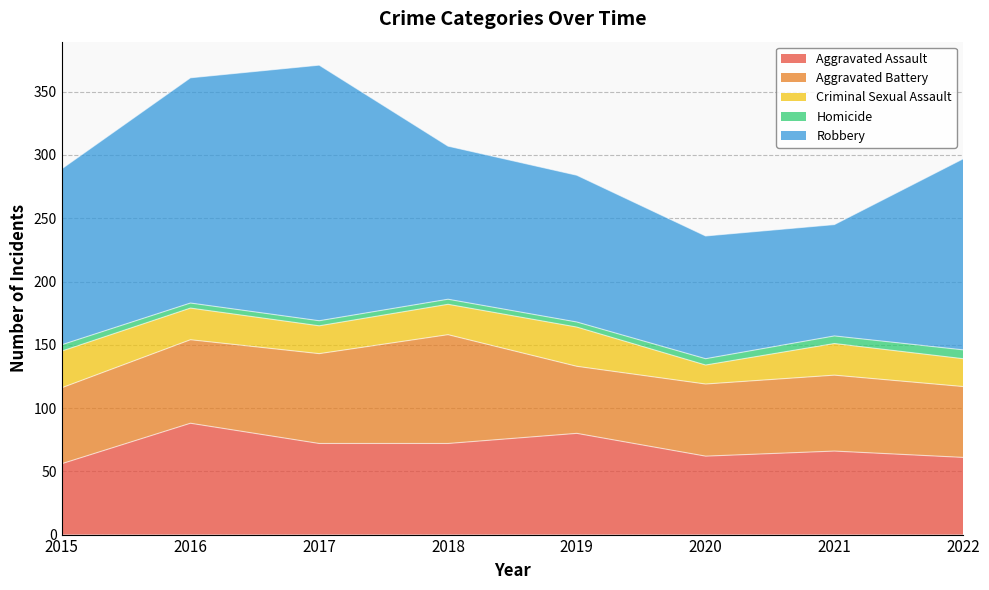

True or false: Robbery has a value of 116 at 2019.

True